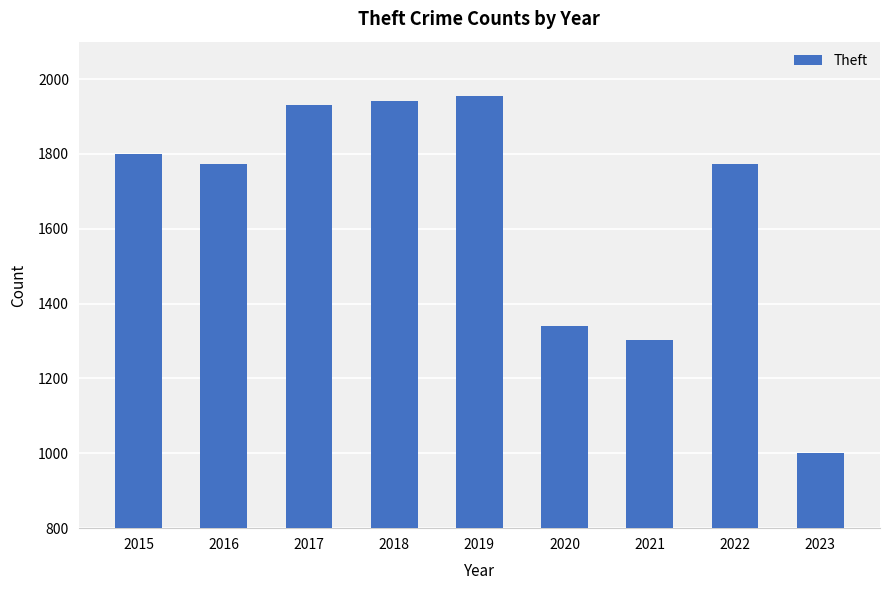

What is the value of the 6th bar from the left?

1340